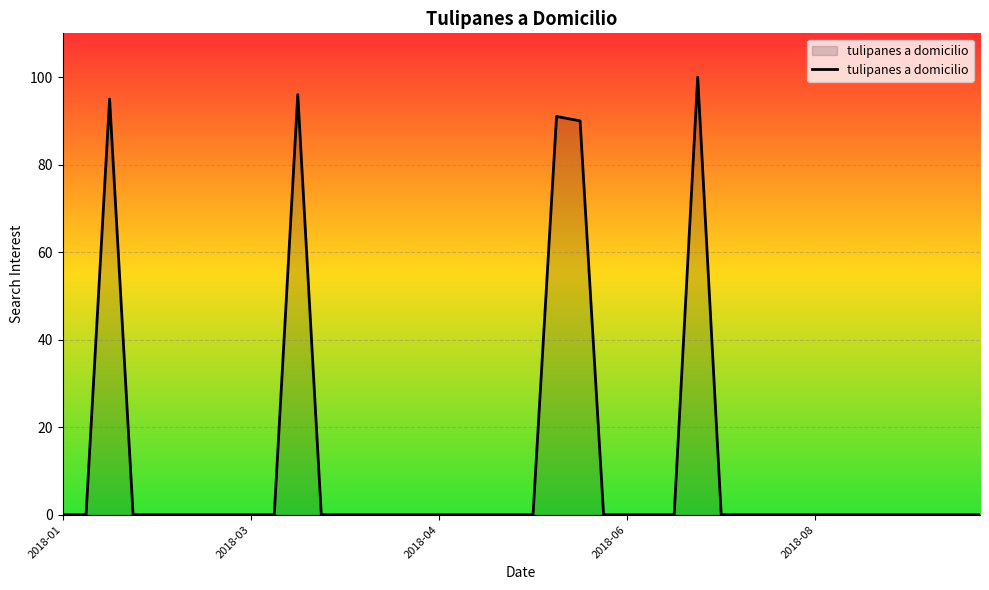

True or false: there are more than 0 points higher than both neighbors.

True